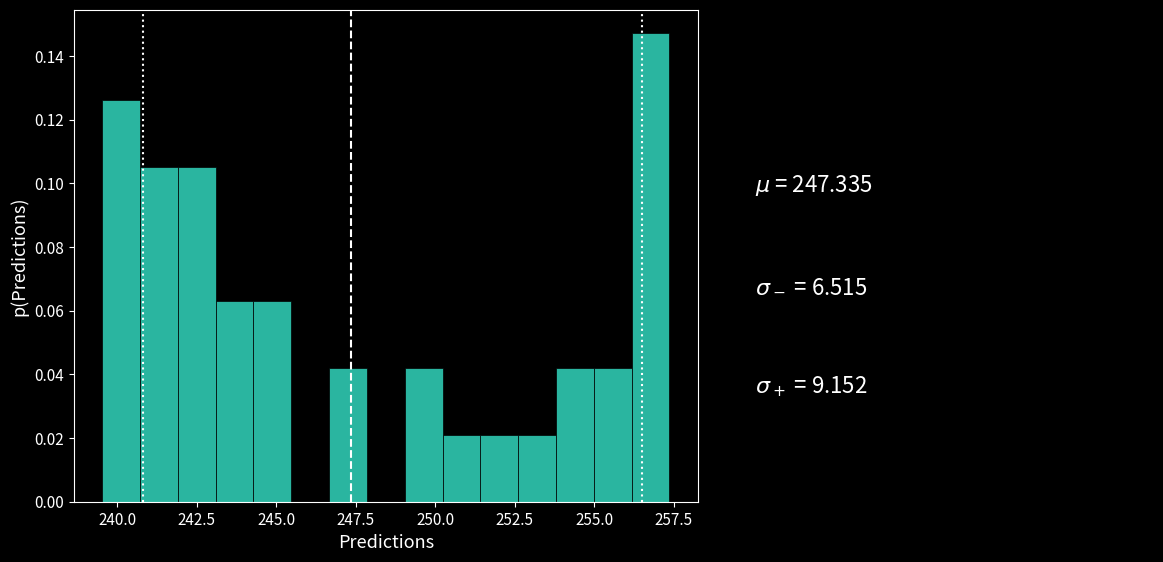

Around what value on the x-axis is the tallest bar? Give the approximate position of its centre, as read against the axis.

257.0